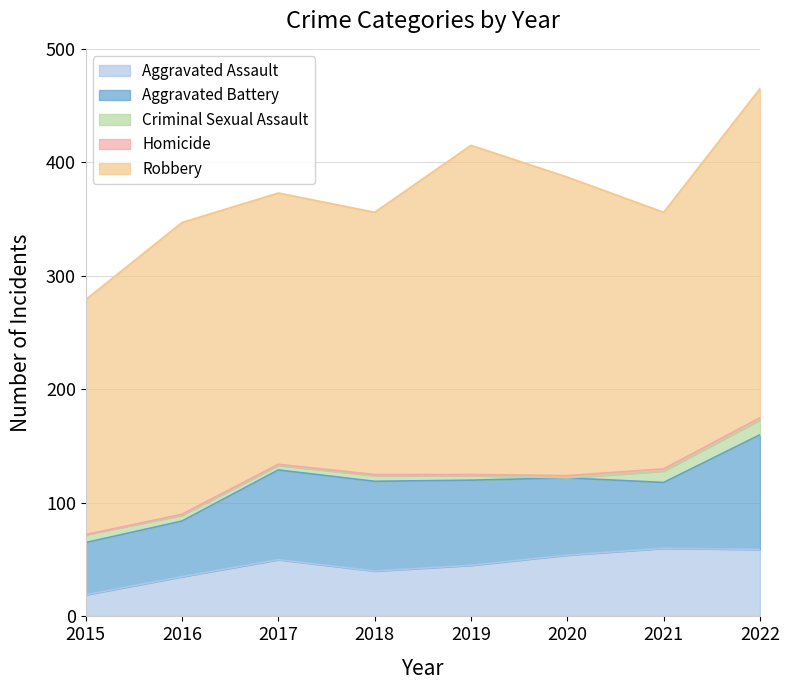

In Aggravated Assault, how many points are lower than both neighbors (excluding endpoints)?

1